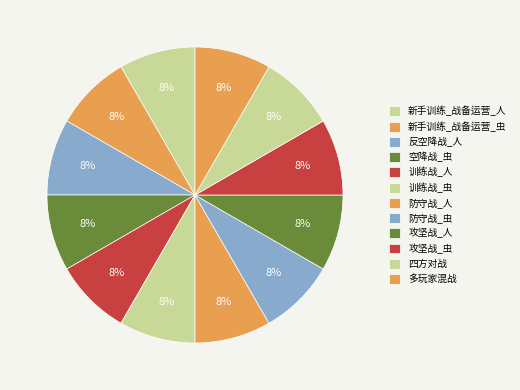

Which category has the smallest portion of the pie?

新手训练_战备运营_人